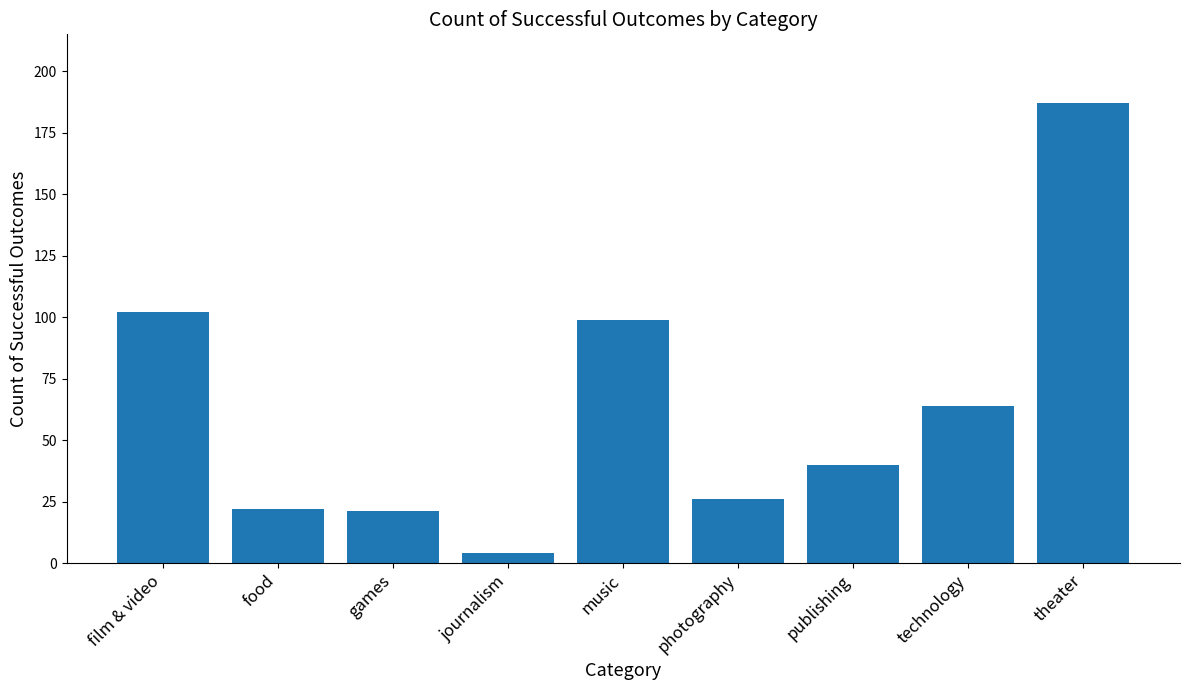

Does the chart contain any negative values?

No